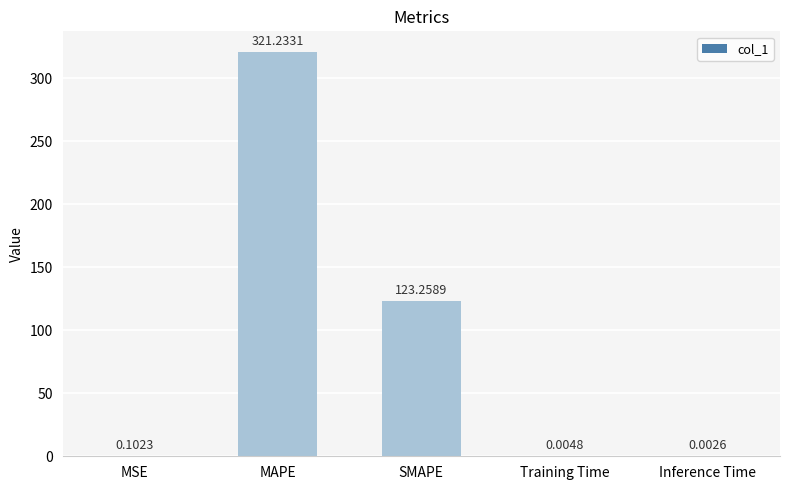

Where is the data nearest to the value 160?

SMAPE